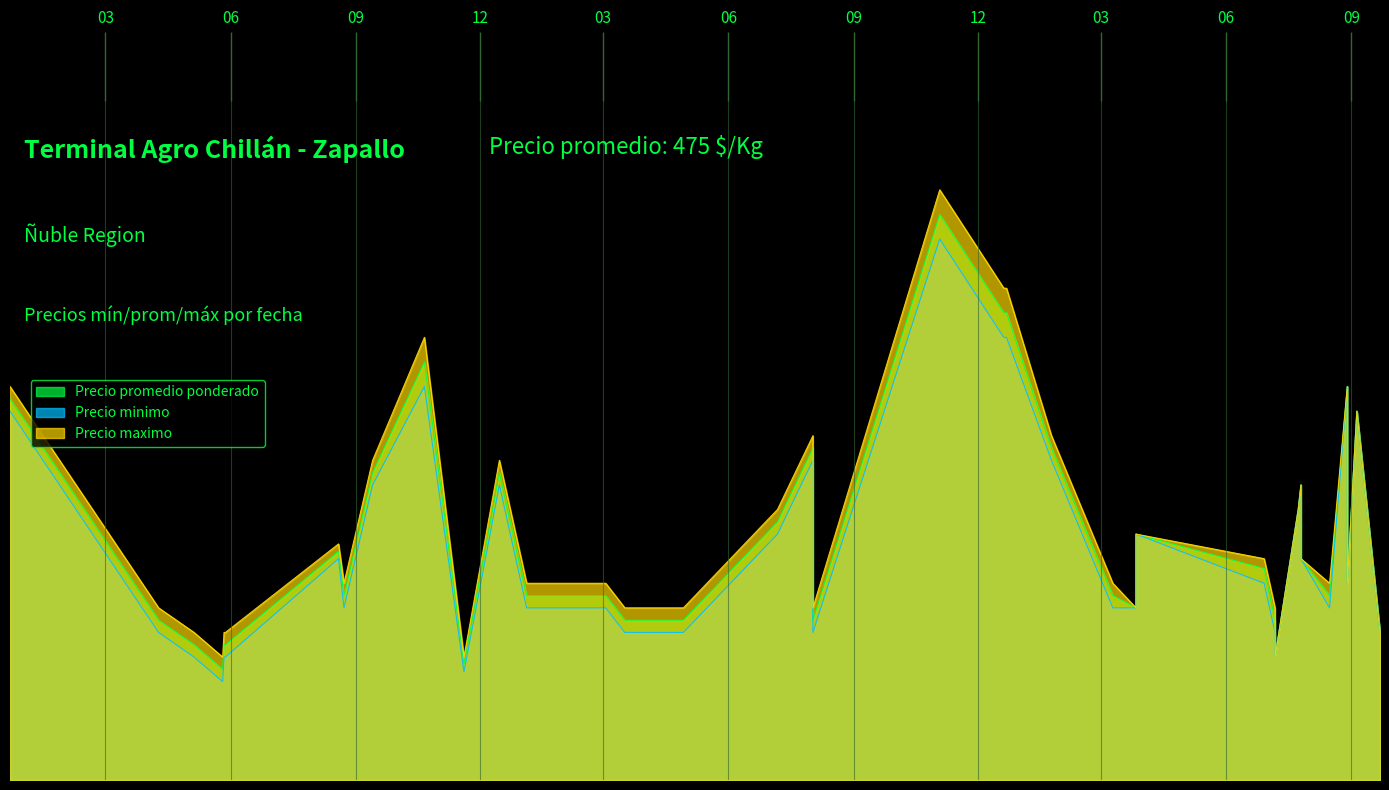

True or false: Precio promedio ponderado has a value of 1591 at 2022-12-22.

False